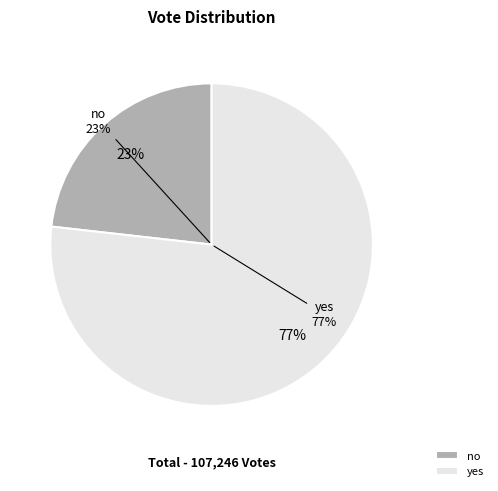

To the nearest percent, what is the difference between the yes and no slice percentages?

54%